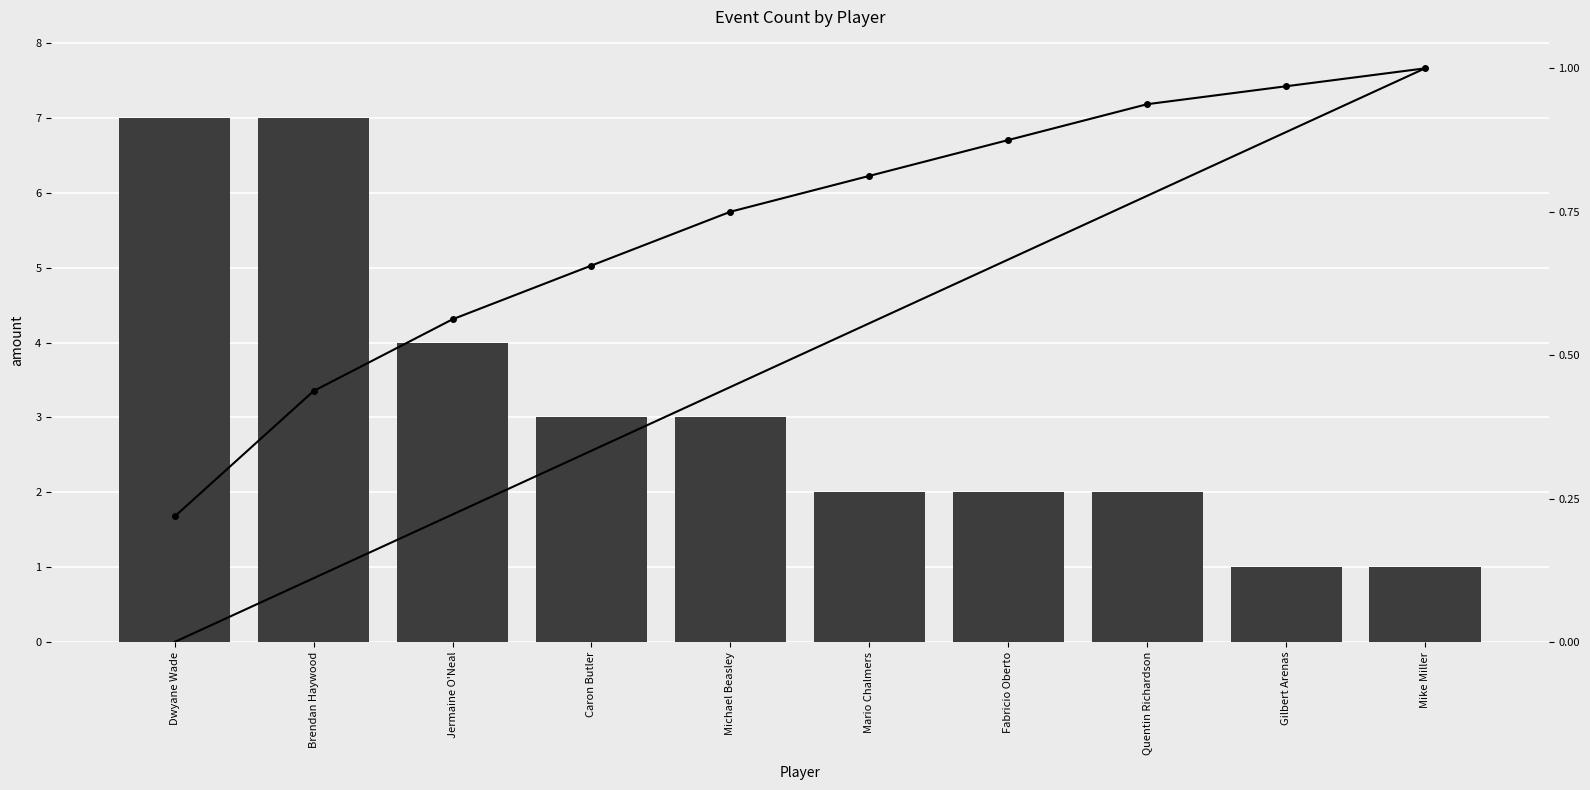

The value at Michael Beasley is 2. True or false?

False